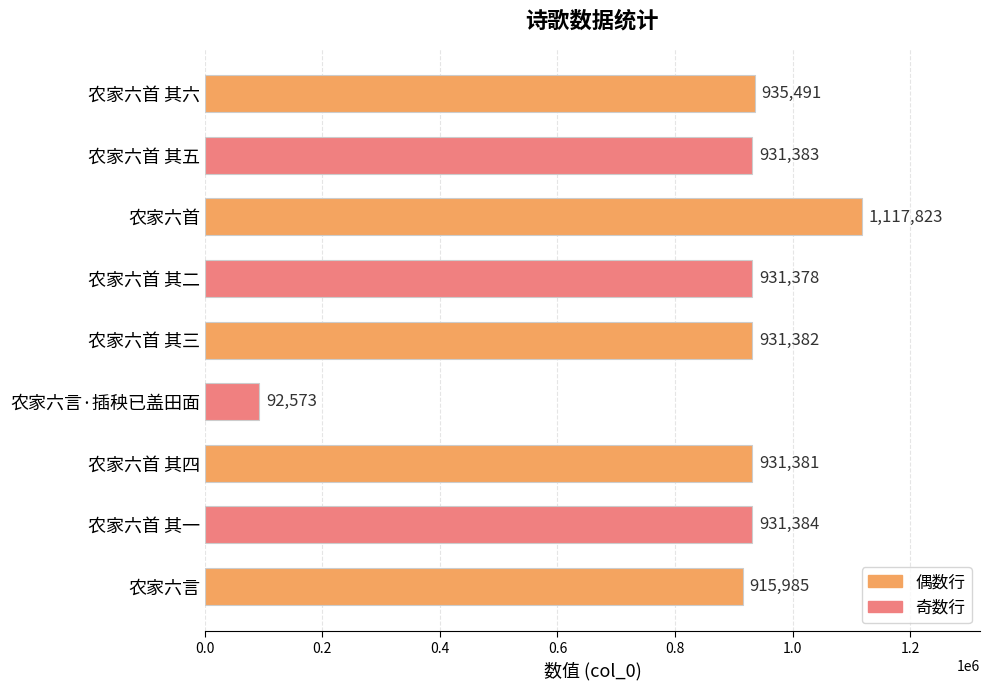

Reading bottom to top, list all the values displayed in this chart.

915985	931384	931381	92573	931382	931378	1117823	931383	935491